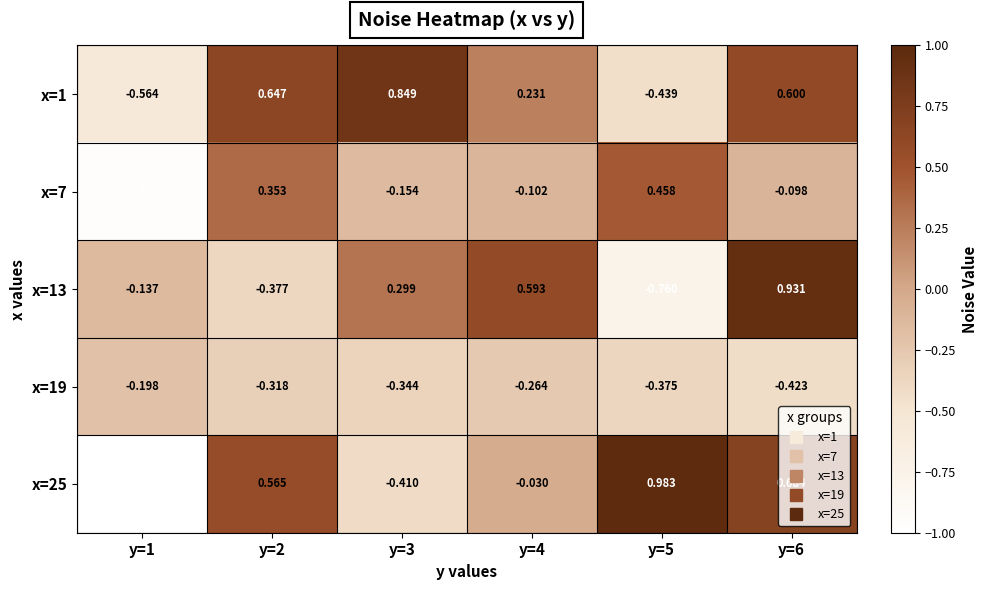

Reading left to right, what are all the values shown in this chart?

x=1: y=1=-0.6	y=2=0.6	y=3=0.8	y=4=0.2	y=5=-0.4	y=6=0.6
x=7: y=1=-1.0	y=2=0.4	y=3=-0.2	y=4=-0.1	y=5=0.5	y=6=-0.1
x=13: y=1=-0.1	y=2=-0.4	y=3=0.3	y=4=0.6	y=5=-0.8	y=6=0.9
x=19: y=1=-0.2	y=2=-0.3	y=3=-0.3	y=4=-0.3	y=5=-0.4	y=6=-0.4
x=25: y=1=-1.0	y=2=0.6	y=3=-0.4	y=4=-0.0	y=5=1.0	y=6=0.7